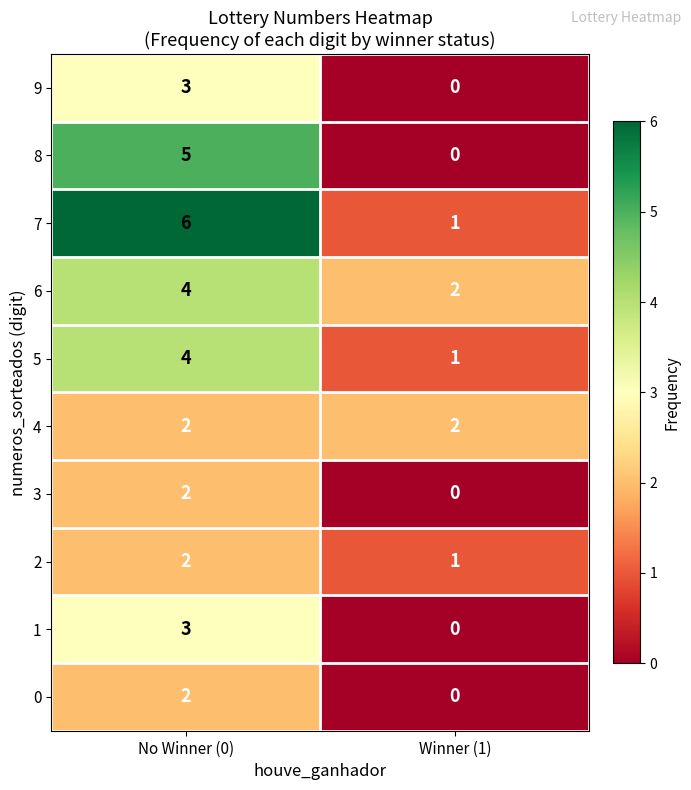

Reading left to right, extract all data points from this chart.

9: No Winner (0)=3	Winner (1)=0
8: No Winner (0)=5	Winner (1)=0
7: No Winner (0)=6	Winner (1)=1
6: No Winner (0)=4	Winner (1)=2
5: No Winner (0)=4	Winner (1)=1
4: No Winner (0)=2	Winner (1)=2
3: No Winner (0)=2	Winner (1)=0
2: No Winner (0)=2	Winner (1)=1
1: No Winner (0)=3	Winner (1)=0
0: No Winner (0)=2	Winner (1)=0